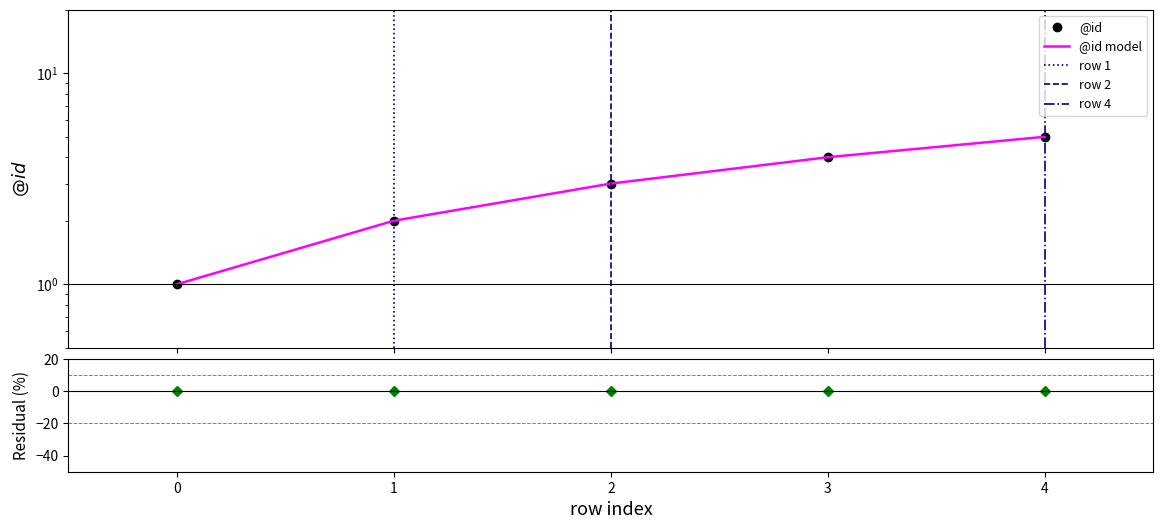

Reading right to left, transcribe all the data shown in this chart.

4=5	3=4	2=3	1=2	0=1